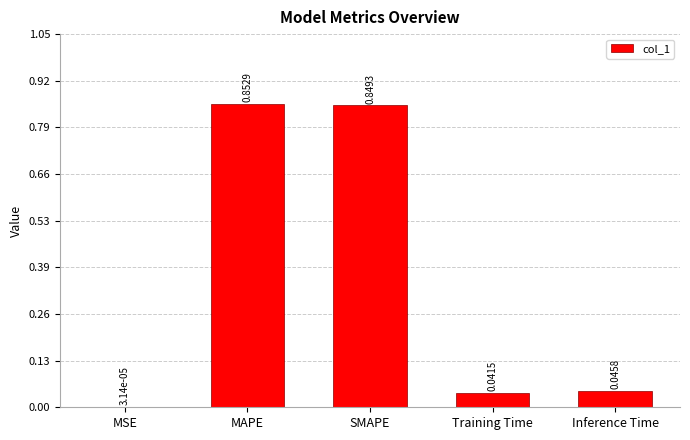

Which label corresponds to the largest value in the chart?

MAPE